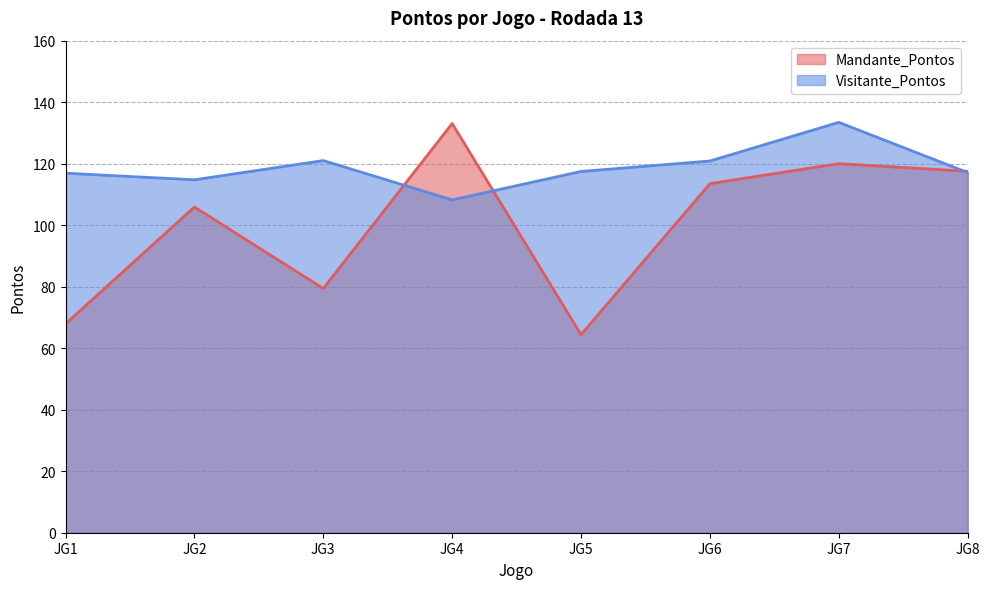

What is the value of the Mandante_Pontos point at the 7th from the left?

120.0